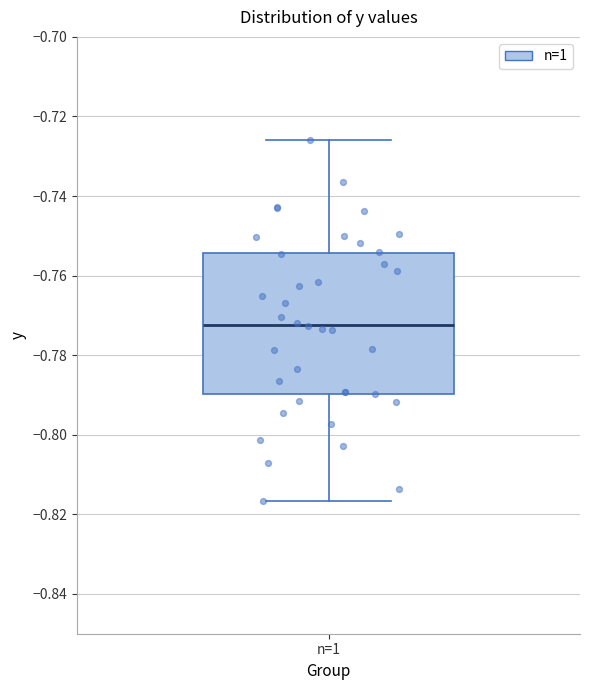

Transcribe this box plot: give where the median line is, the range the box spans, and where the two whiskers end, as read against the y-axis. The values are not printed on the chart, so give them approximately, as read against the axis.

median -0.772, box -0.790 to -0.754, whiskers -0.816 to -0.726